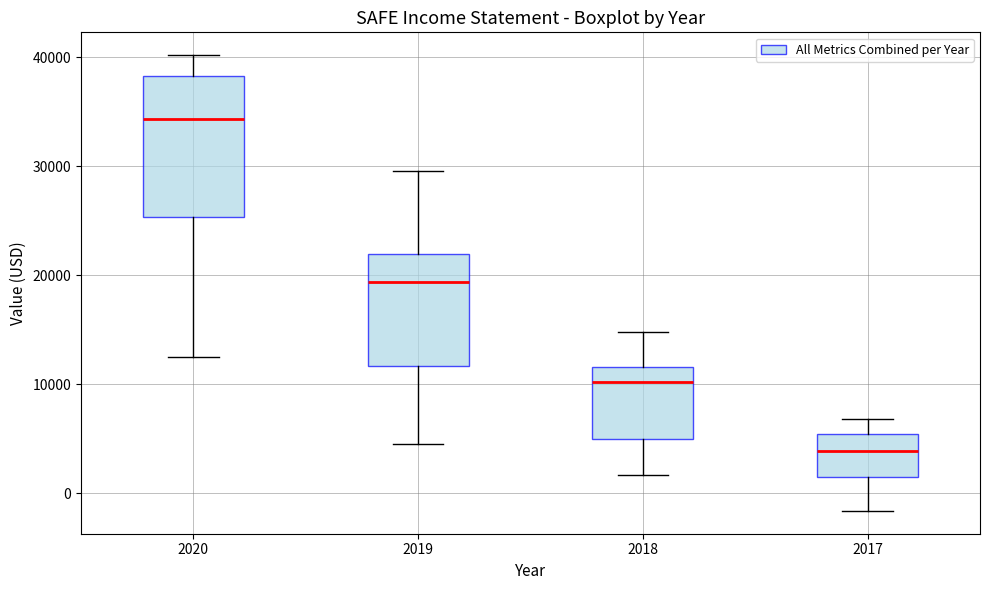

Which box's median line is the lowest?

2017